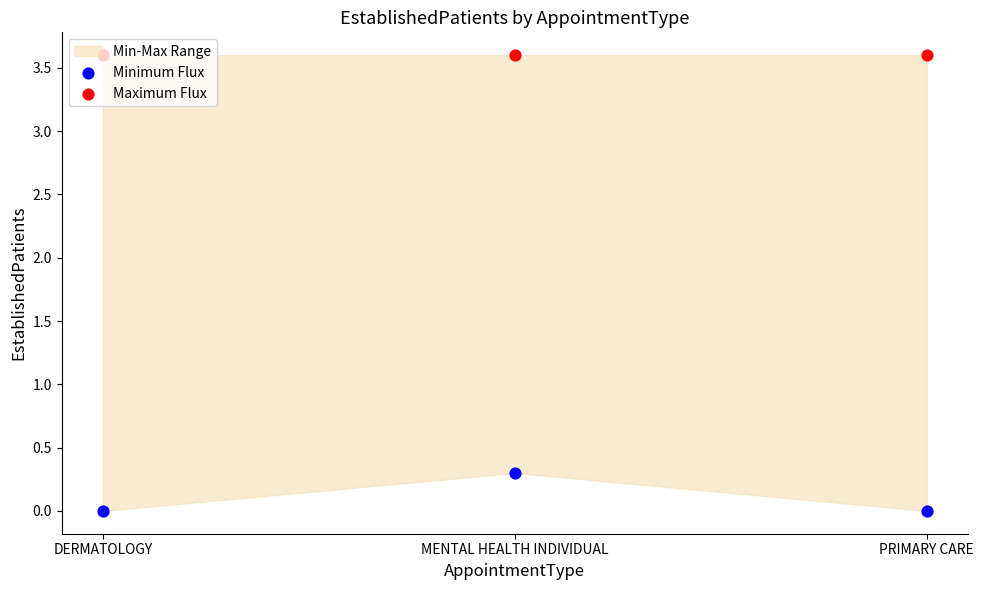

What is the total value across all series at PRIMARY CARE?

3.6